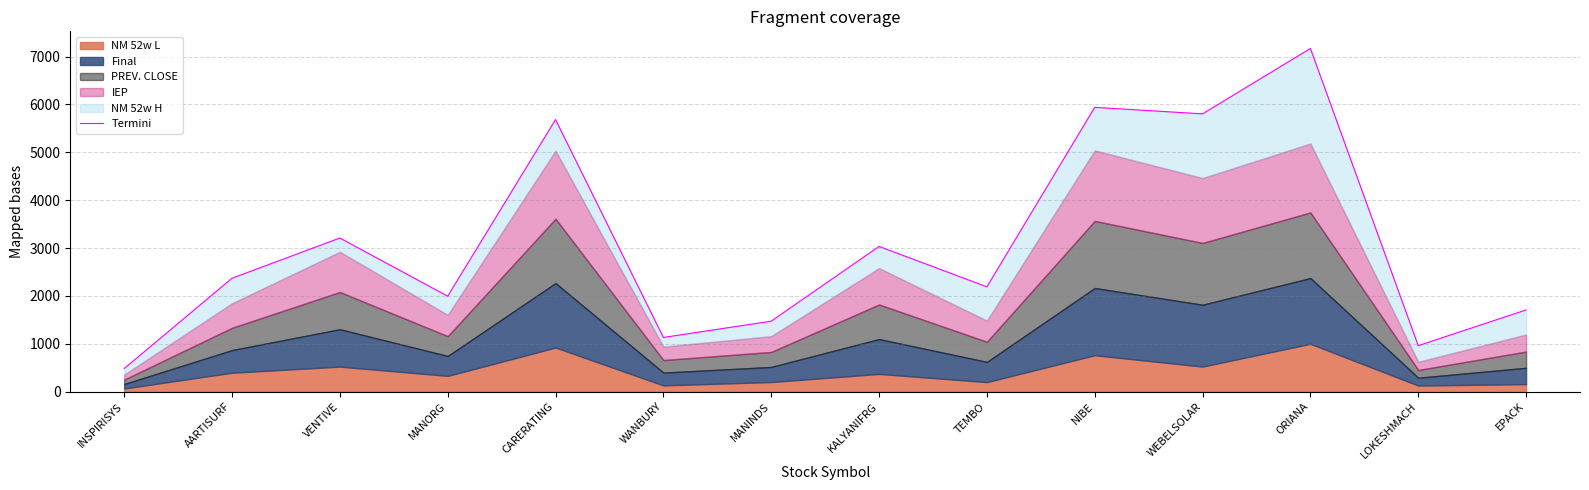

Approximately how many times larger is the value at CARERATING compared to AARTISURF?

2.4